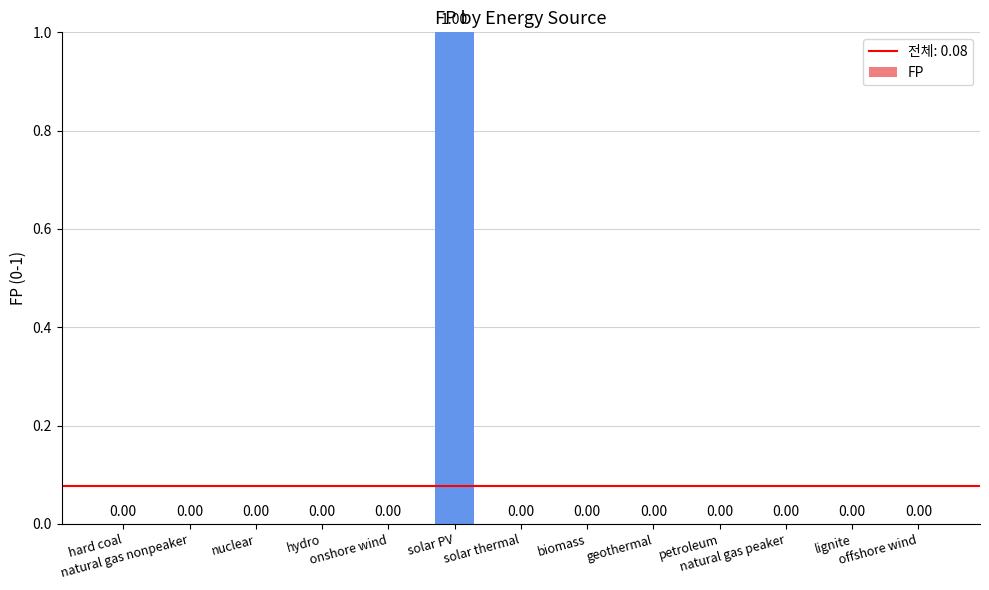

Rank the categories by value from highest to lowest.

solar PV, hard coal, natural gas nonpeaker, nuclear, hydro, onshore wind, solar thermal, biomass, geothermal, petroleum, natural gas peaker, lignite, offshore wind